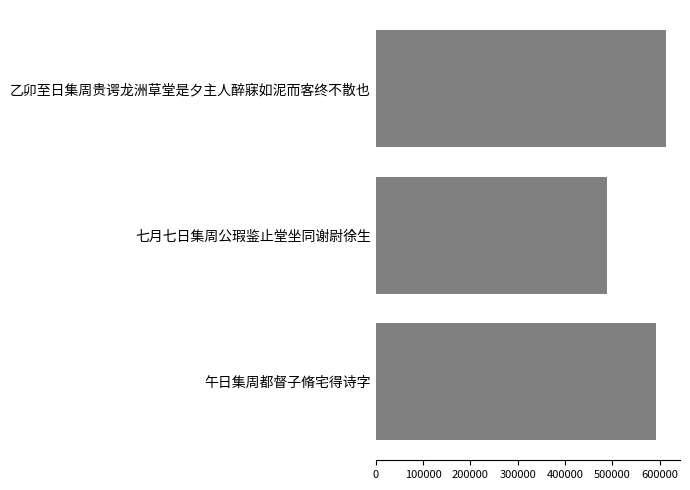

How many values are between 487430 and 611921?

3